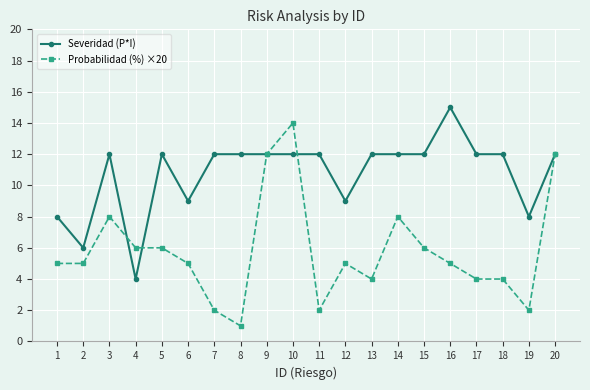

The Severidad (P*I) series shows 12 at 8. True or false?

True